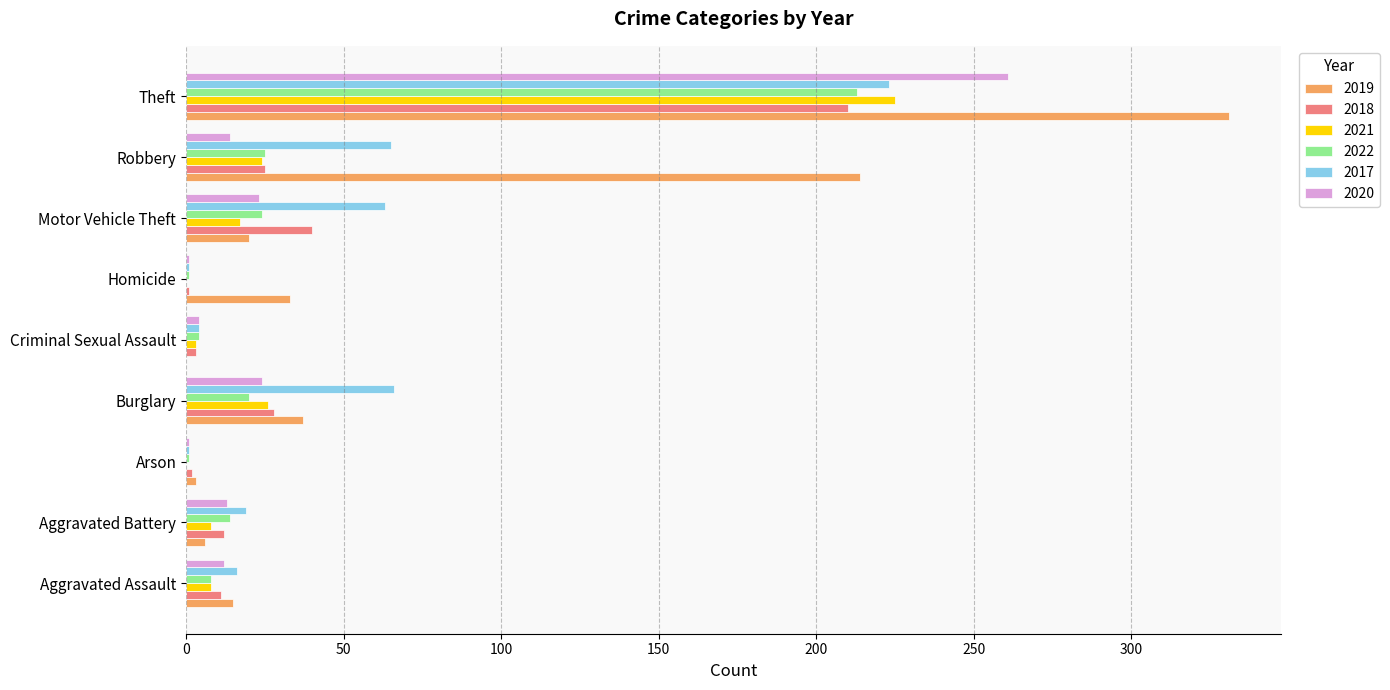

Count the number of data series in this chart.

6